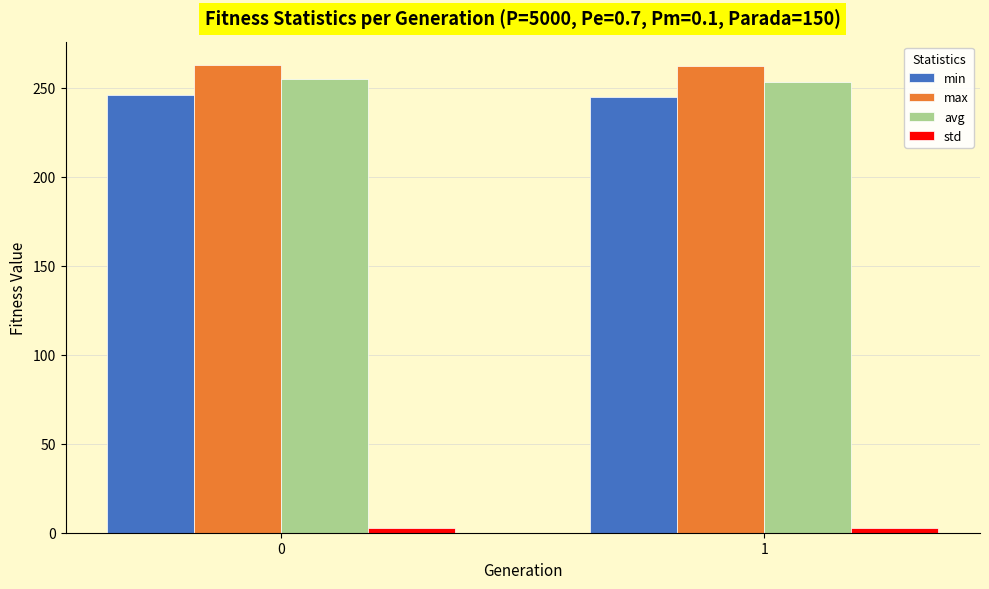

What is the sum of the avg values at 1 and 0?

508.2